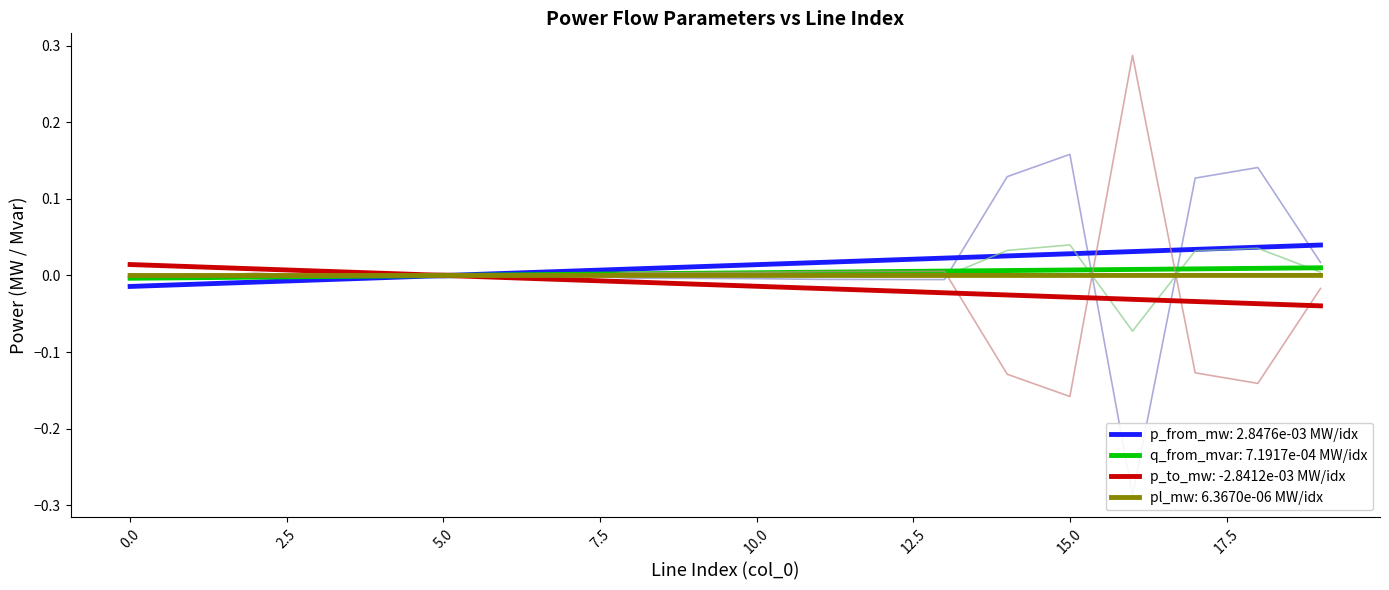

At which label does p_from_mw first exceed 0?

1